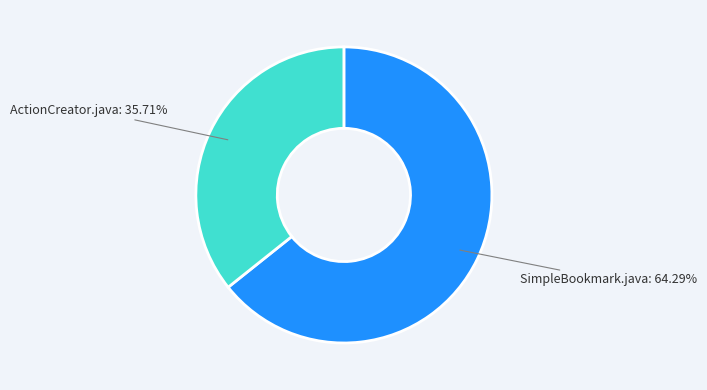

To the nearest percent, what is the average slice percentage?

50%